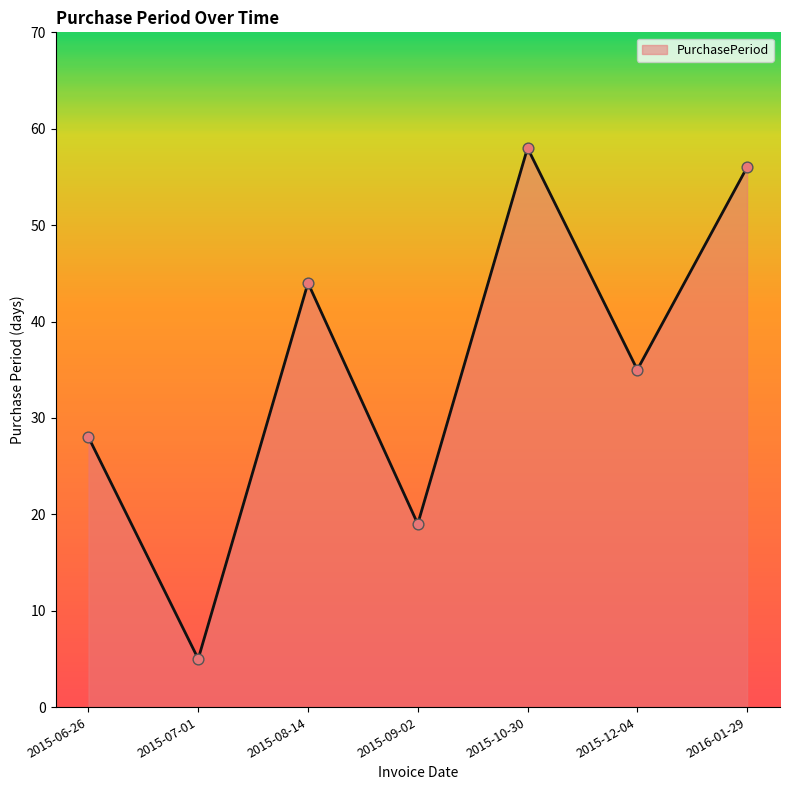

Approximately how many times larger is the value at 2015-07-01 compared to 2015-10-30?

0.1